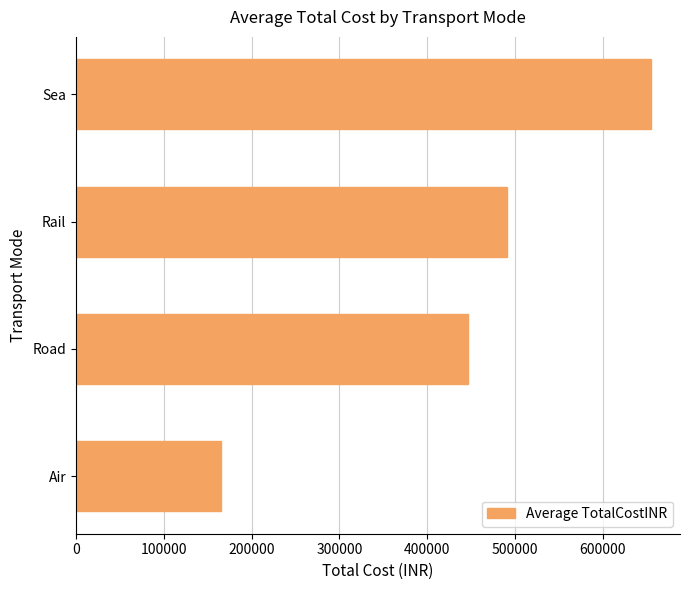

What is the difference between the second highest and minimum values?

325475.5